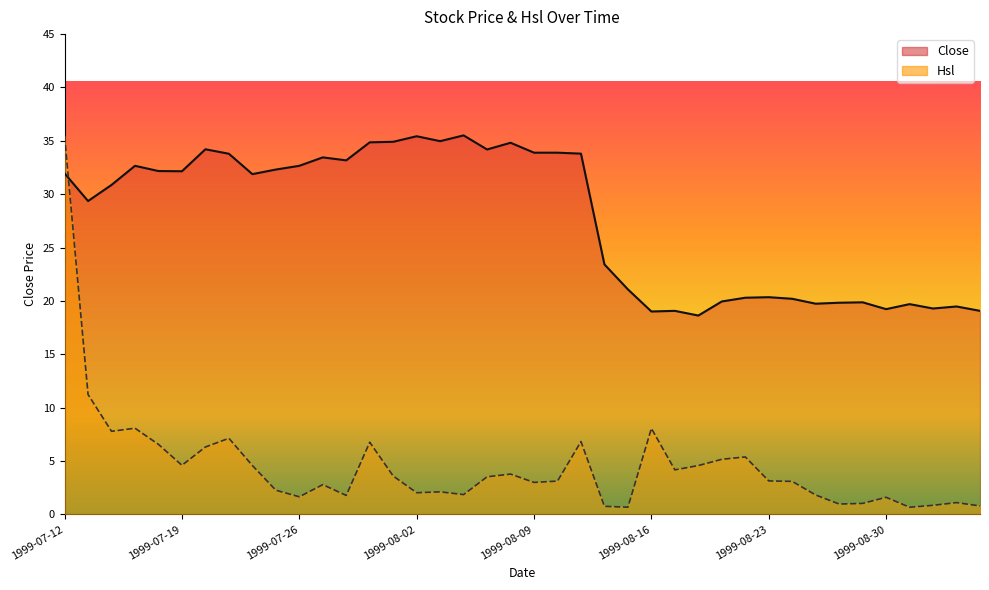

Which series has the largest range (max minus min)?

Hsl